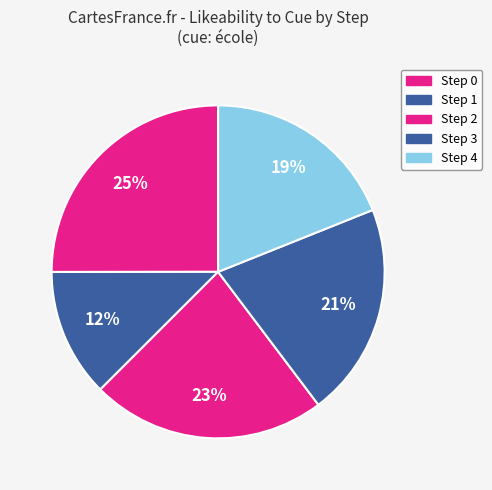

Does any single category account for the majority?

No